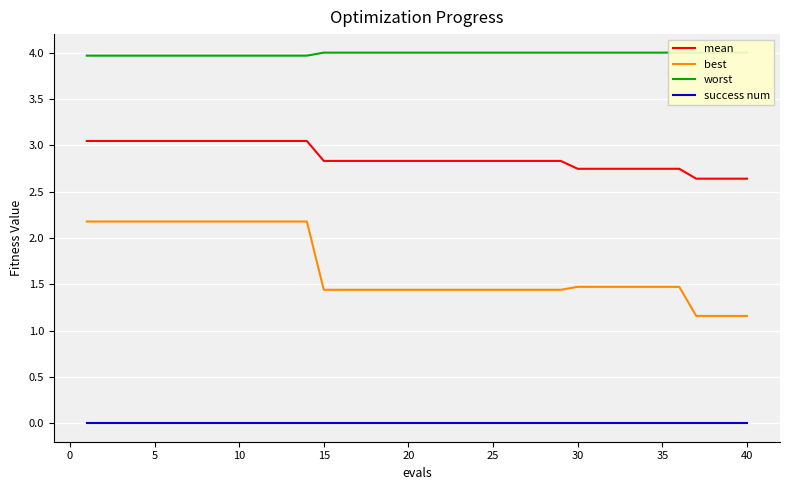

Is it true that success num equals 0.0 at 40?

True